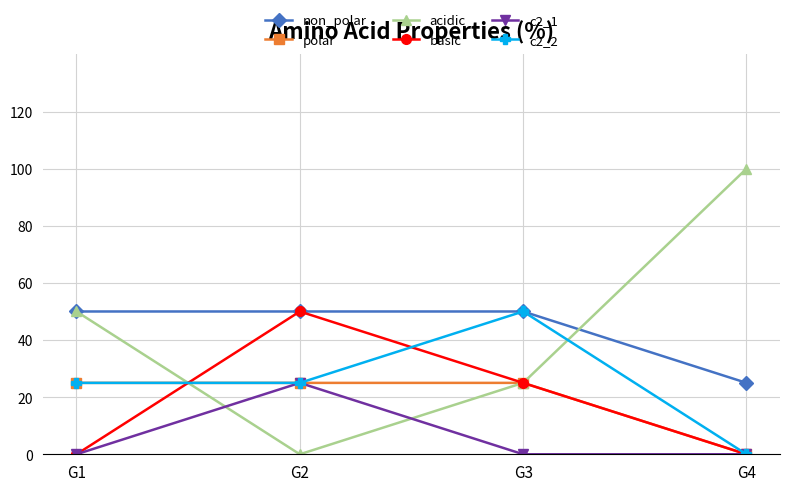

What are all the series names shown in the legend?

non_polar, polar, acidic, basic, c2_1, c2_2